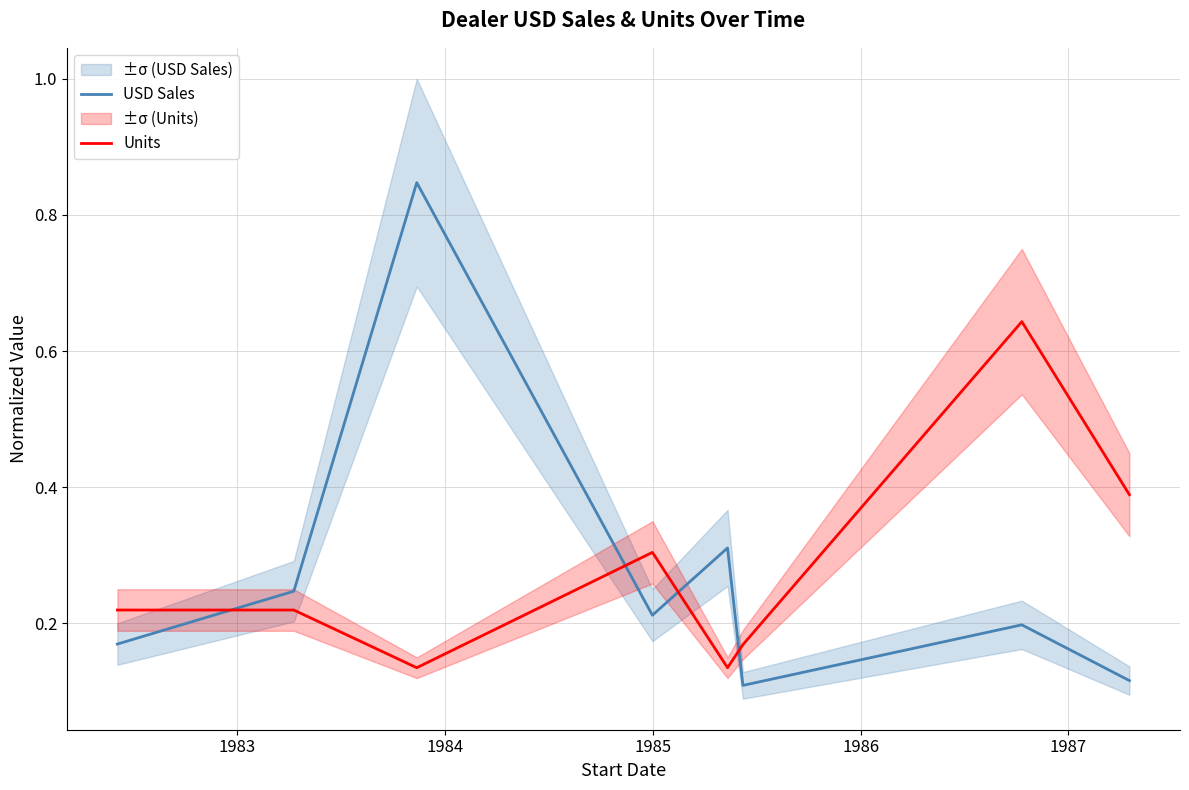

True or false: USD Sales and Units intersect in this chart.

True